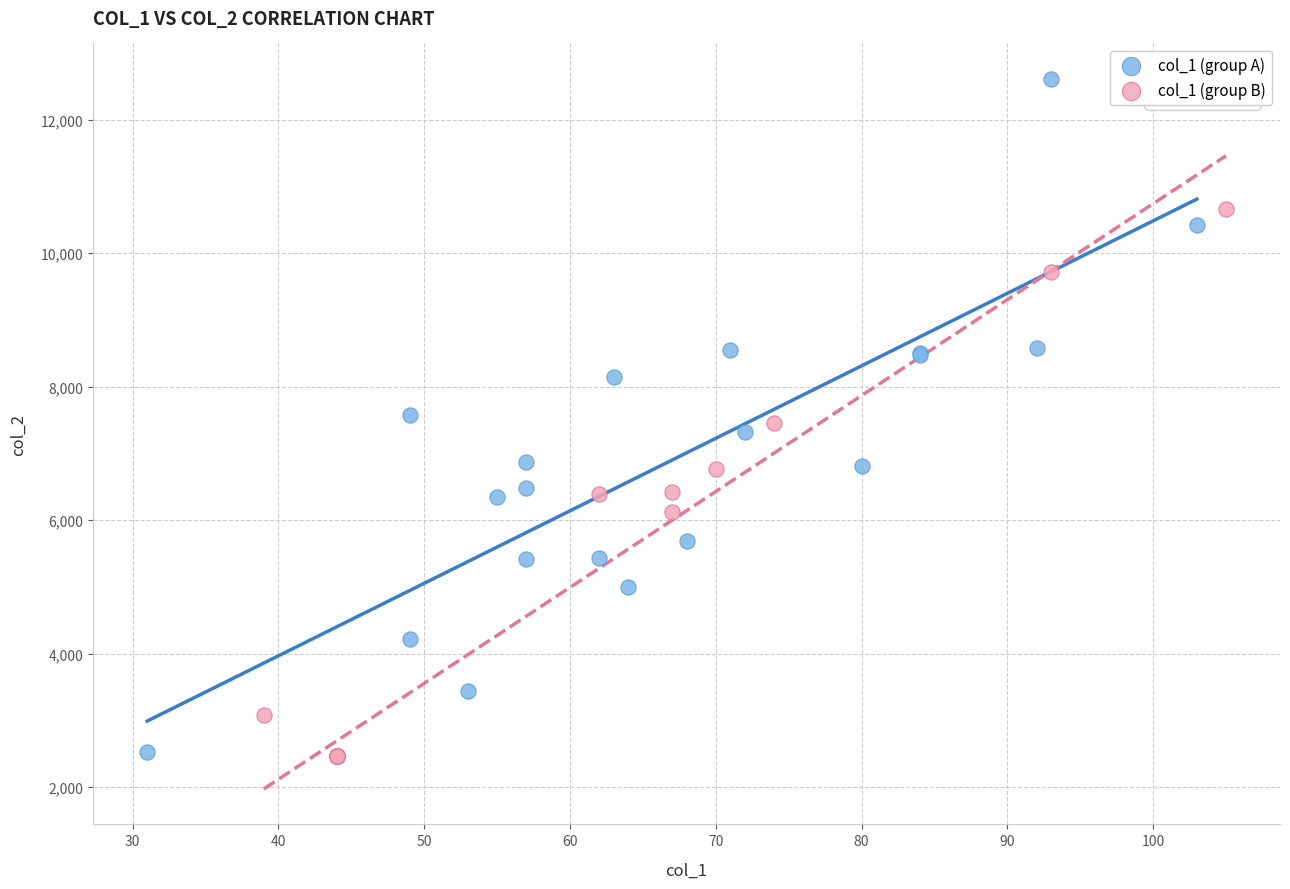

Which series has the widest spread of Y values?

col_1 (group A)